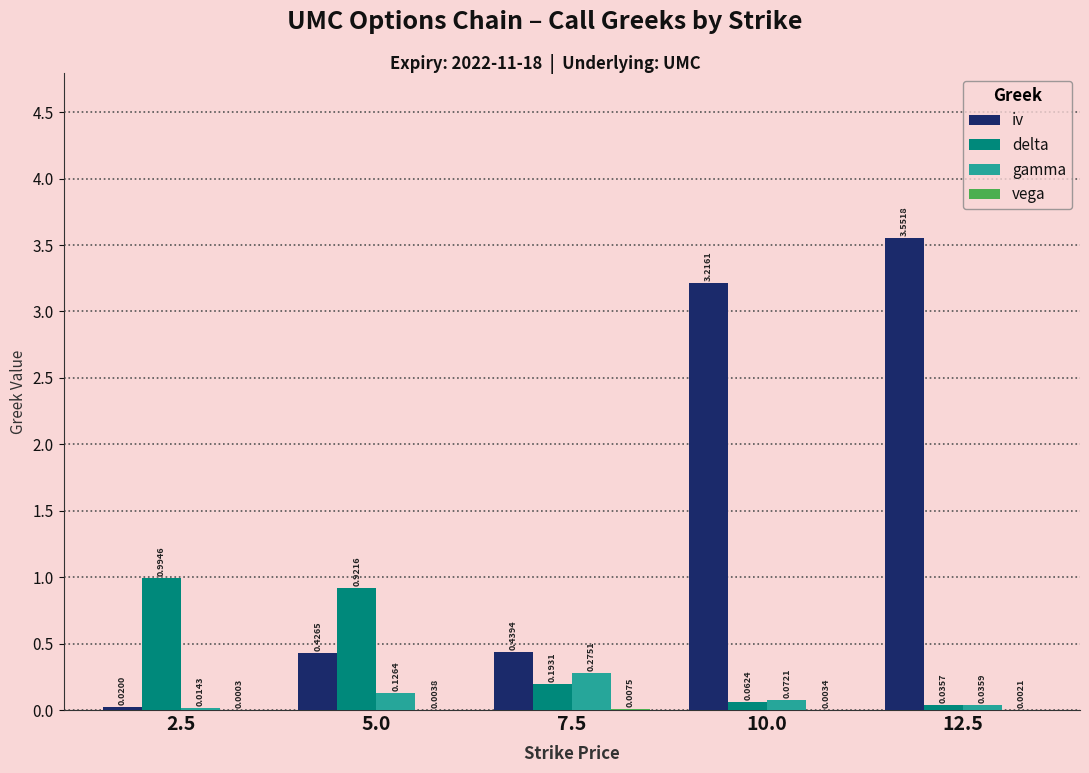

What is the total value across all series at 5.0?

1.5